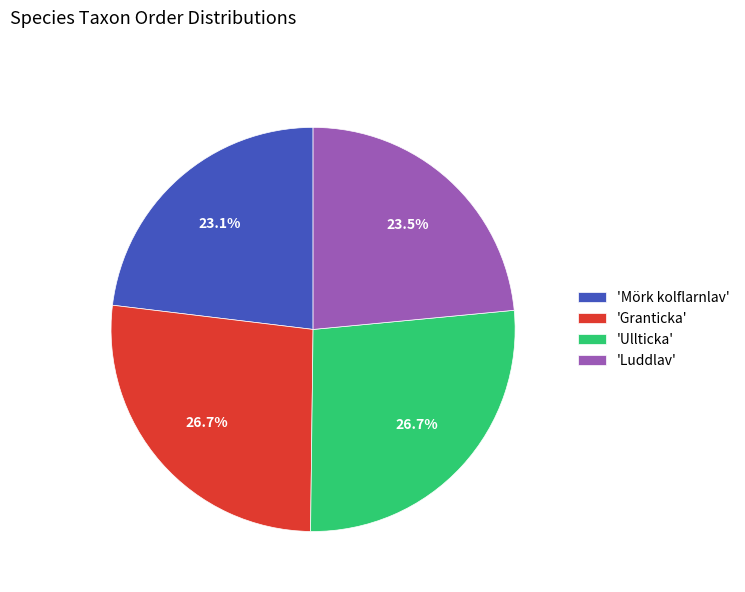

Which has a higher value, 'Mörk kolflarnlav' or 'Ullticka'?

'Ullticka'